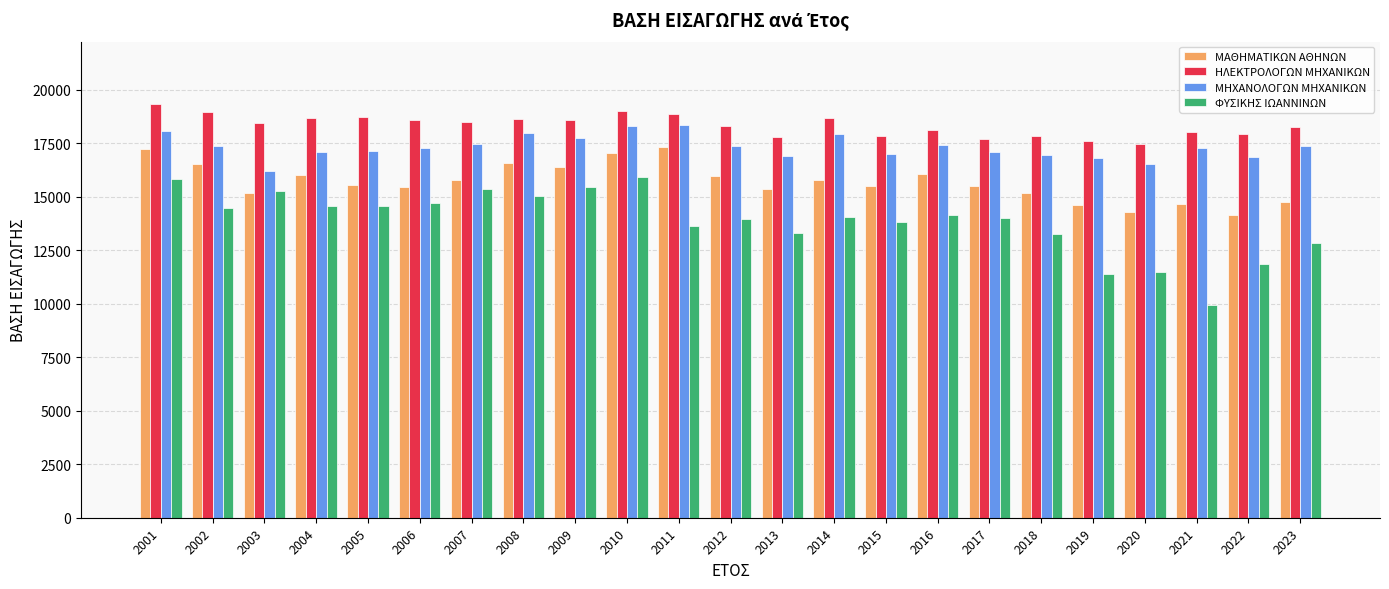

Rank the series at 2005 from lowest to highest value.

ΦΥΣΙΚΗΣ ΙΩΑΝΝΙΝΩΝ, ΜΑΘΗΜΑΤΙΚΩΝ ΑΘΗΝΩΝ, ΜΗΧΑΝΟΛΟΓΩΝ ΜΗΧΑΝΙΚΩΝ, ΗΛΕΚΤΡΟΛΟΓΩΝ ΜΗΧΑΝΙΚΩΝ